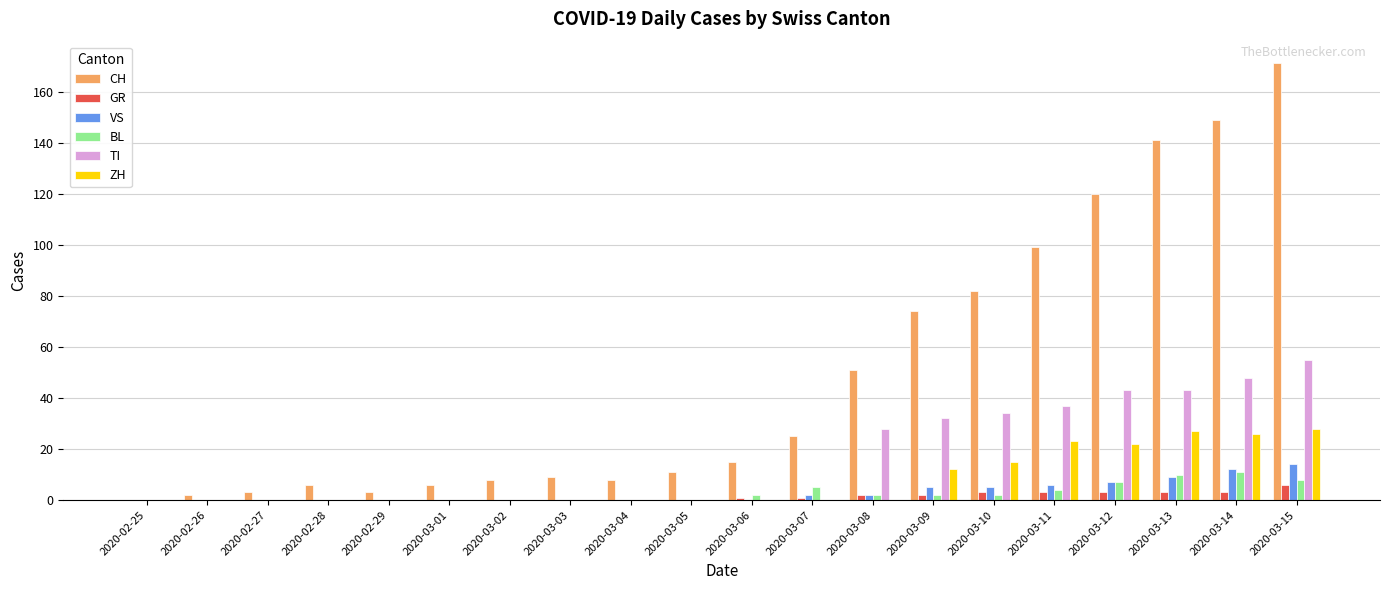

How many categories are shown in the chart?

20